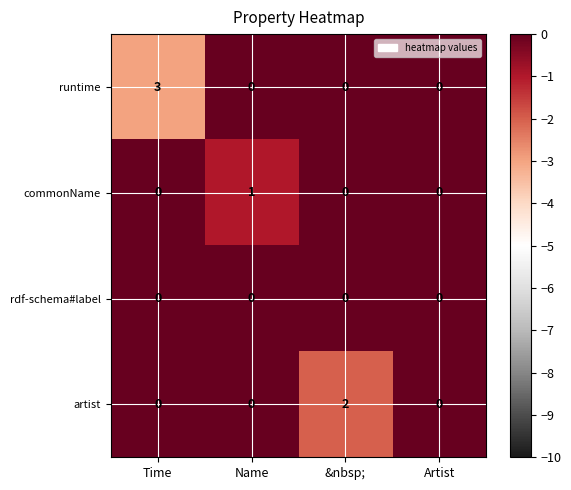

Reading left to right, what are all the values shown in this chart?

runtime: 3	0	0	0
commonName: 0	1	0	0
rdf-schema#label: 0	0	0	0
artist: 0	0	2	0